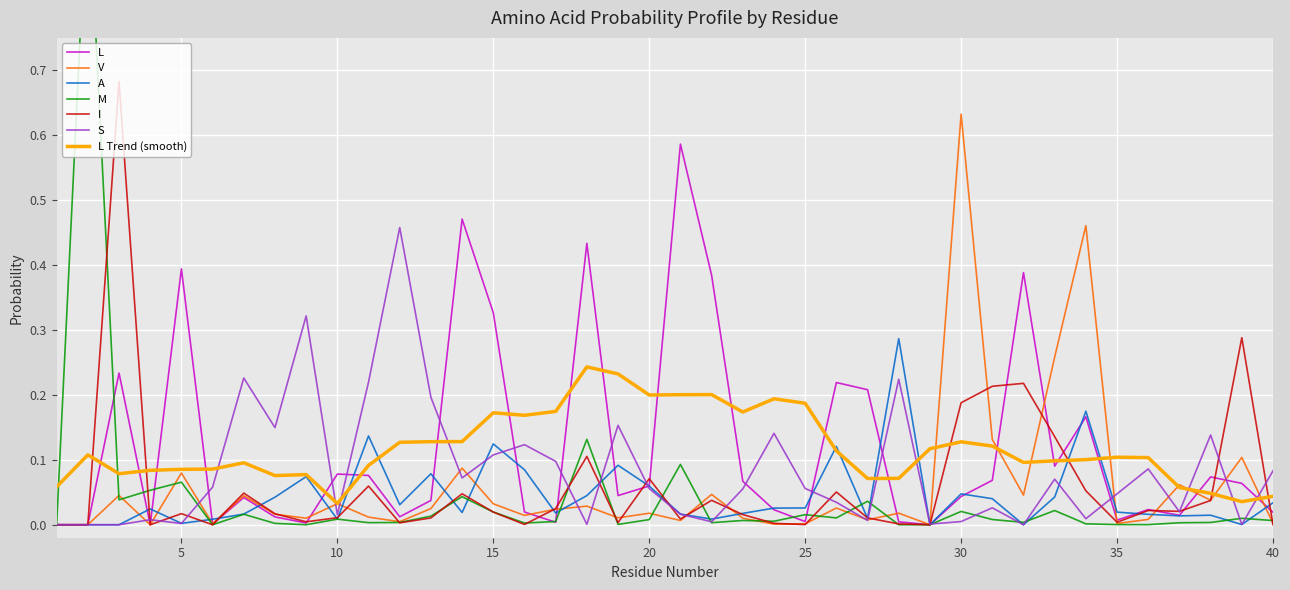

True or false: L has more than 2 interior local peaks.

True